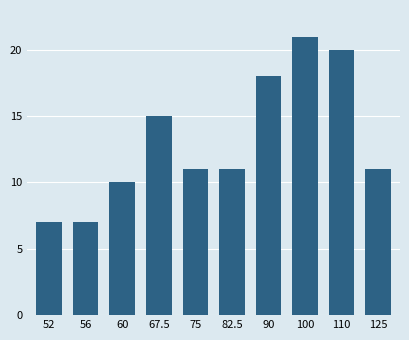

Reading left to right, extract all data points from this chart.

7	7	10	15	11	11	18	21	20	11